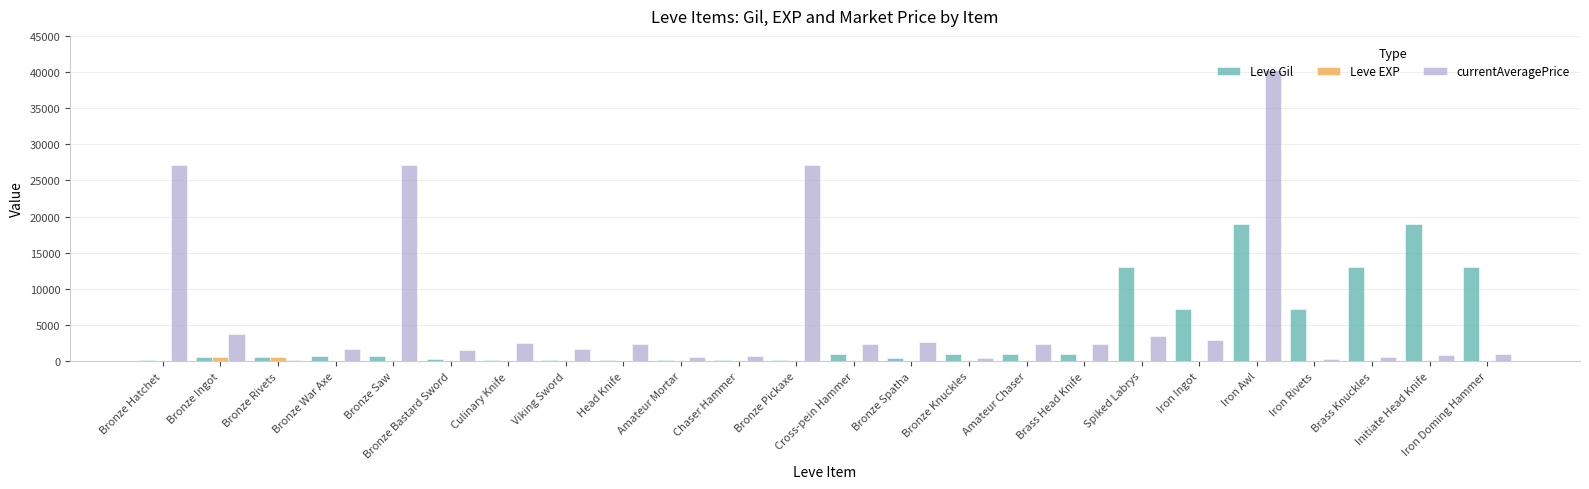

What is the maximum value shown in the chart?

40314